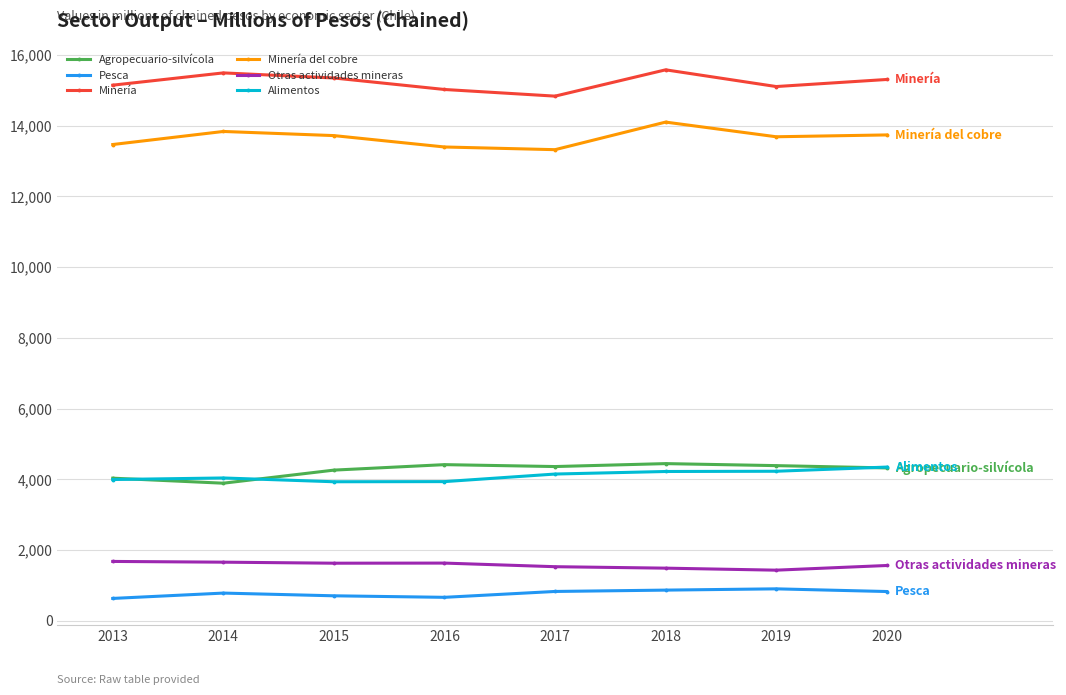

What is the spread (max minus min) of values at 2016?

14360